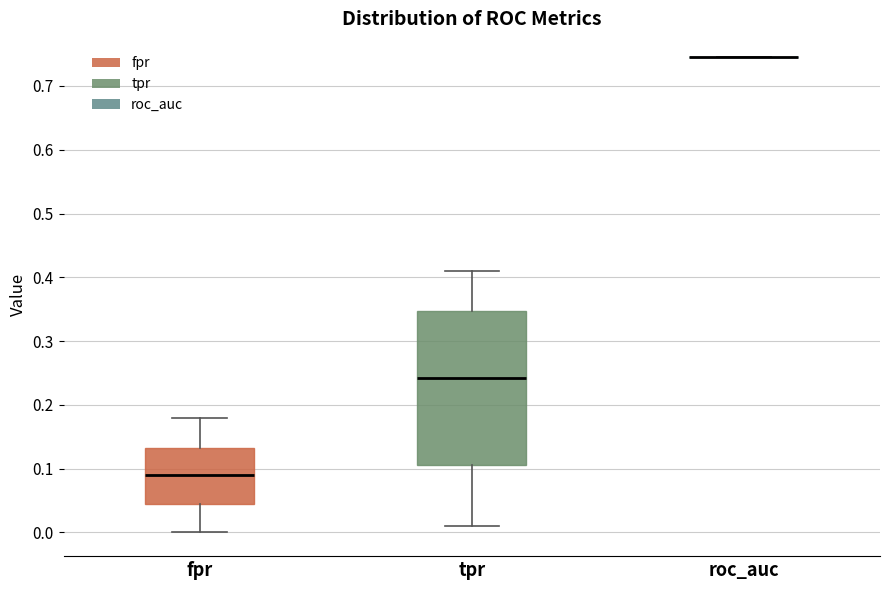

Reading left to right, read every box against the y-axis: the position of its median line, the range the box covers, and the ends of its whiskers. The values are not printed on the chart, so give them approximately, as read against the axis.

fpr: median 0.09, box 0.04 to 0.13, whiskers 0.00 to 0.18
tpr: median 0.24, box 0.11 to 0.35, whiskers 0.01 to 0.41
roc_auc: box collapsed to a line at 0.75, whiskers 0.75 to 0.75